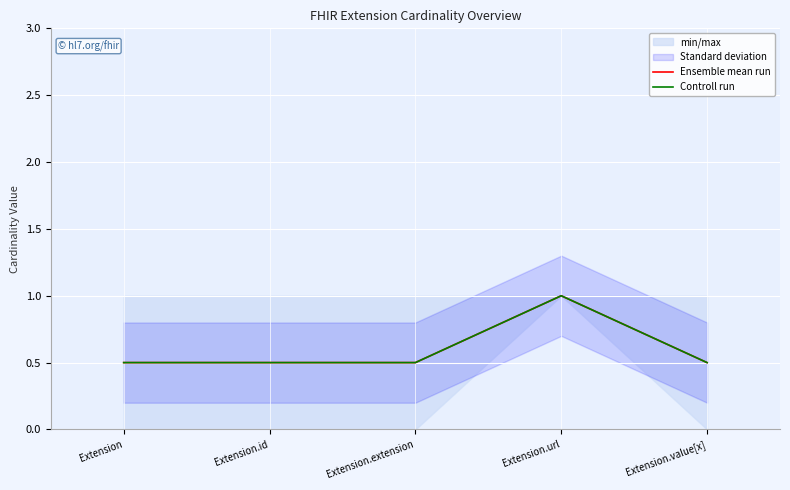

Between Extension.id and Extension.extension, which series saw the biggest shift?

Ensemble mean run